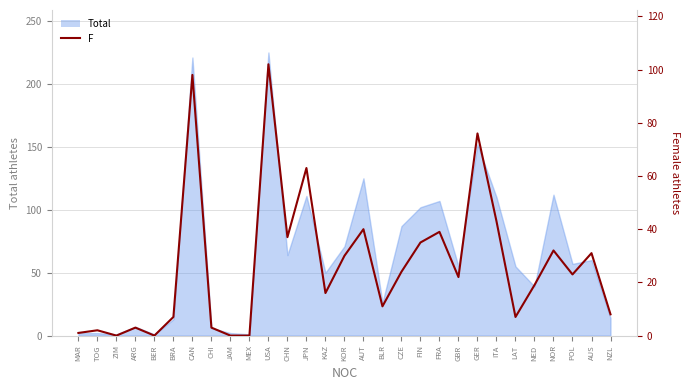

What is the difference between the values at FRA and GER?

37